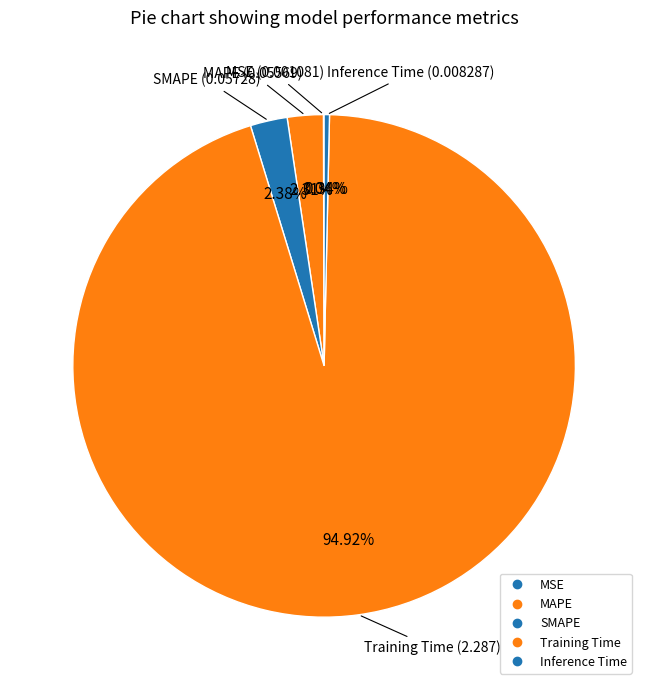

Is the sum of Training Time and MSE greater than half?

Yes